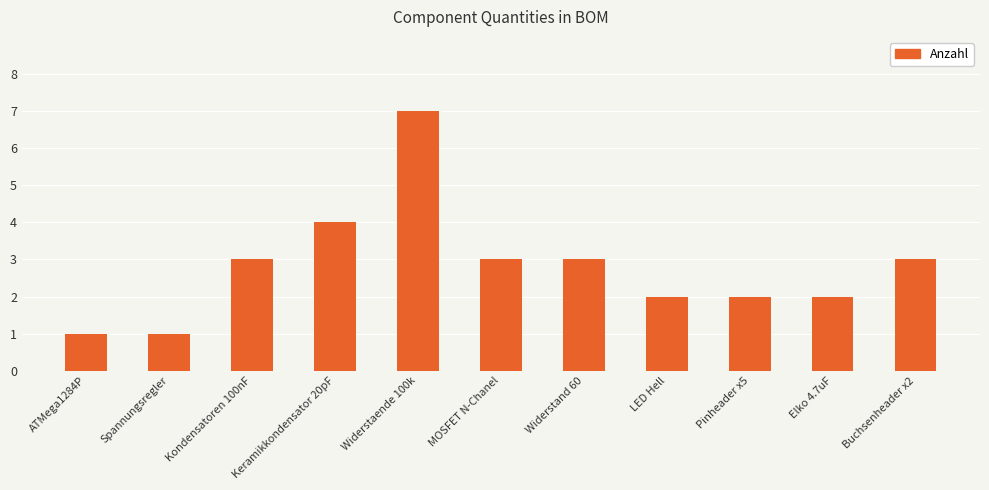

What is the difference between the second highest and second lowest values?

3